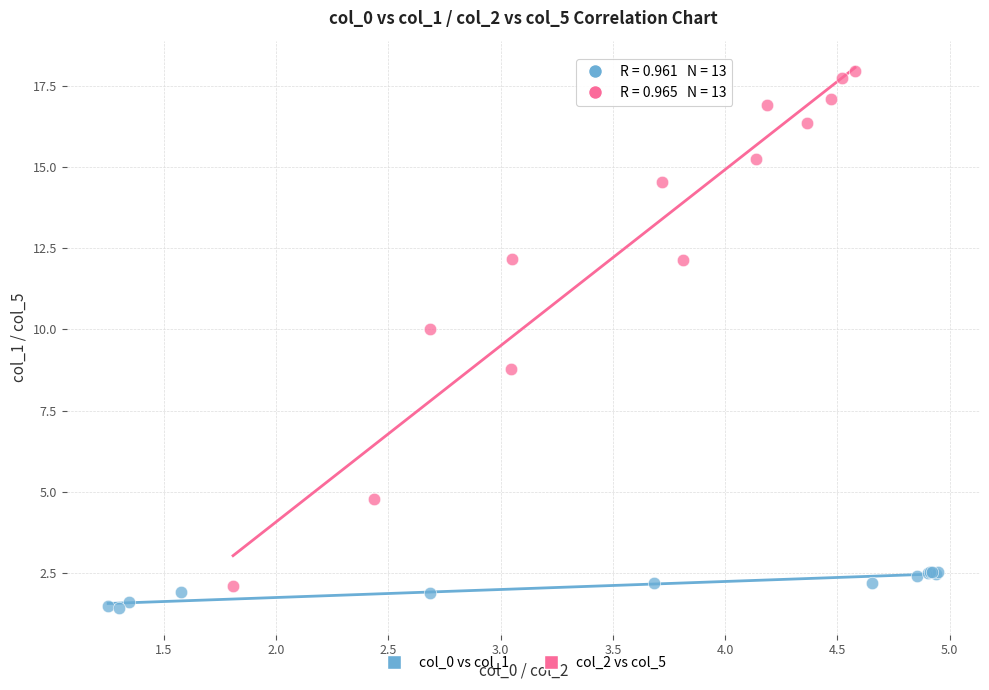

Which series has the largest Y range (max minus min)?

col_2 vs col_5